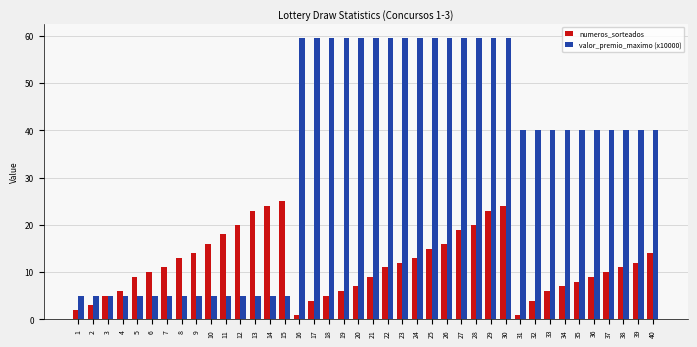

What is the sum of the valor_premio_maximo (x10000) values at 9 and 30?

64.6